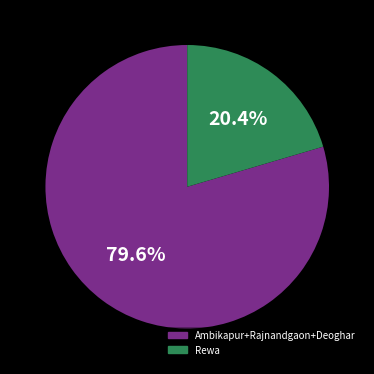

Count the number of slices in the pie.

2